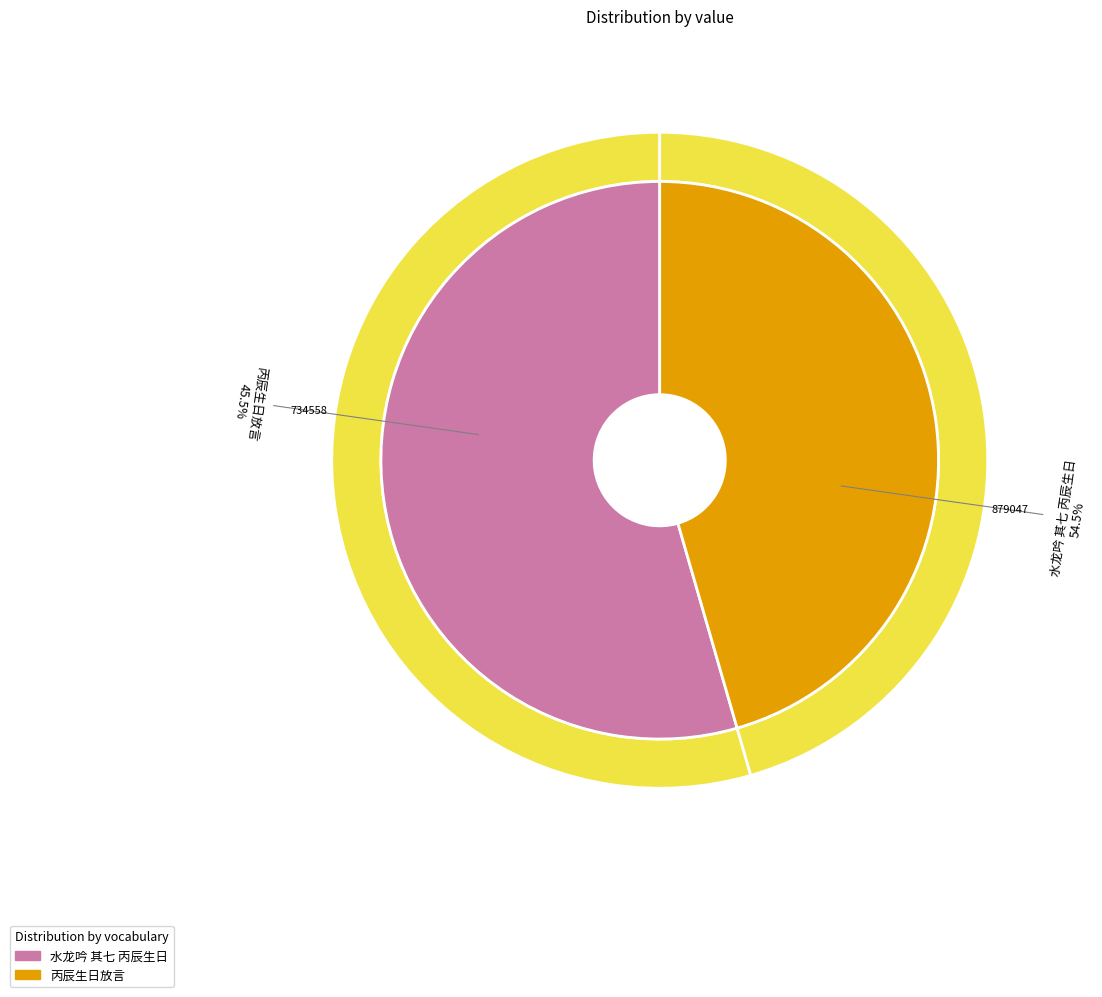

Which category has the smallest portion of the pie?

丙辰生日放言